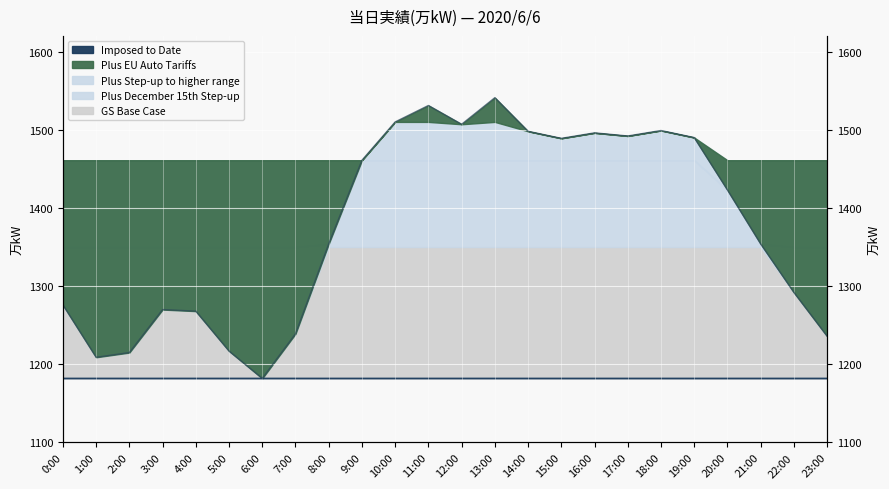

Reading right to left, list all the values displayed in this chart.

23:00=1236	22:00=1292	21:00=1354	20:00=1423	19:00=1490	18:00=1499	17:00=1492	16:00=1496	15:00=1489	14:00=1498	13:00=1541	12:00=1507	11:00=1531	10:00=1510	9:00=1461	8:00=1354	7:00=1239	6:00=1182	5:00=1217	4:00=1268	3:00=1270	2:00=1215	1:00=1209	0:00=1276